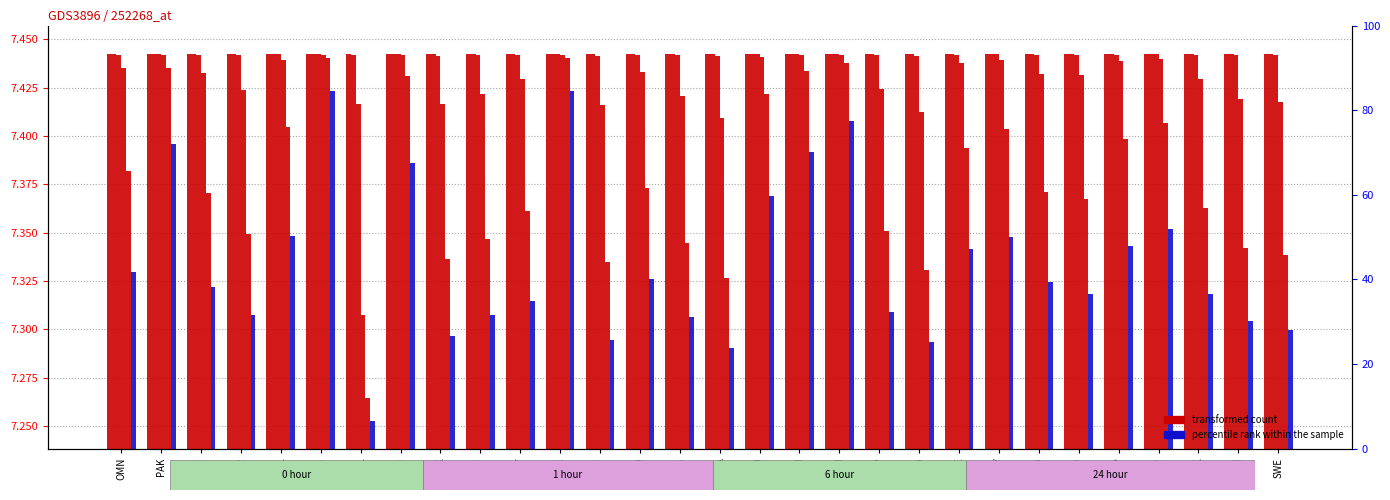

True or false: feature_5 has a value of 2.1 at QAT.

False